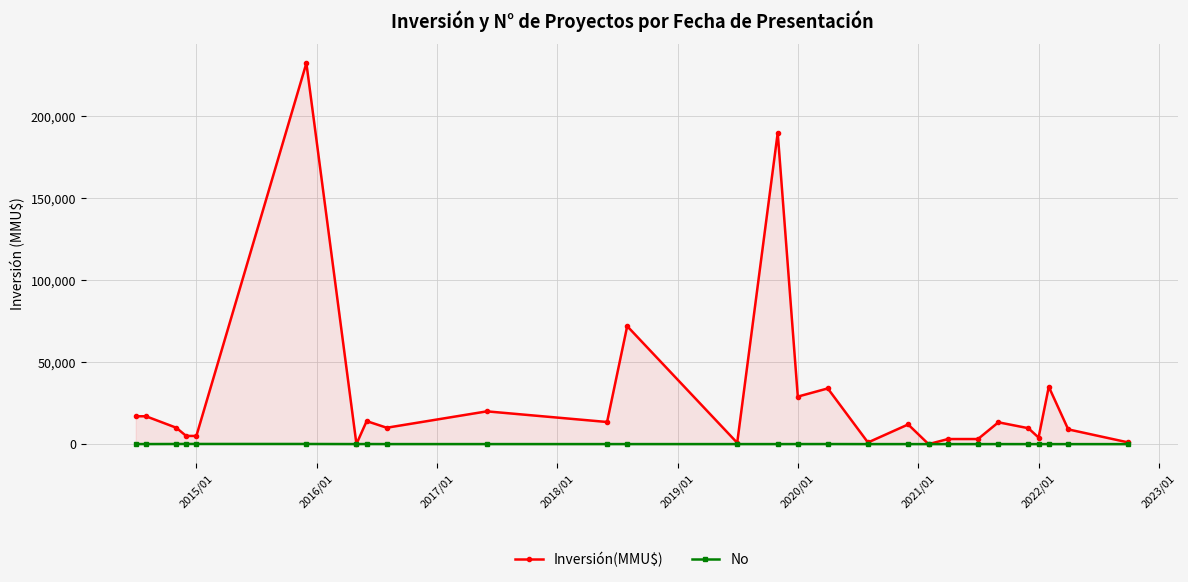

Rank the series by their average value, from lowest to highest.

No, Inversión(MMU$)